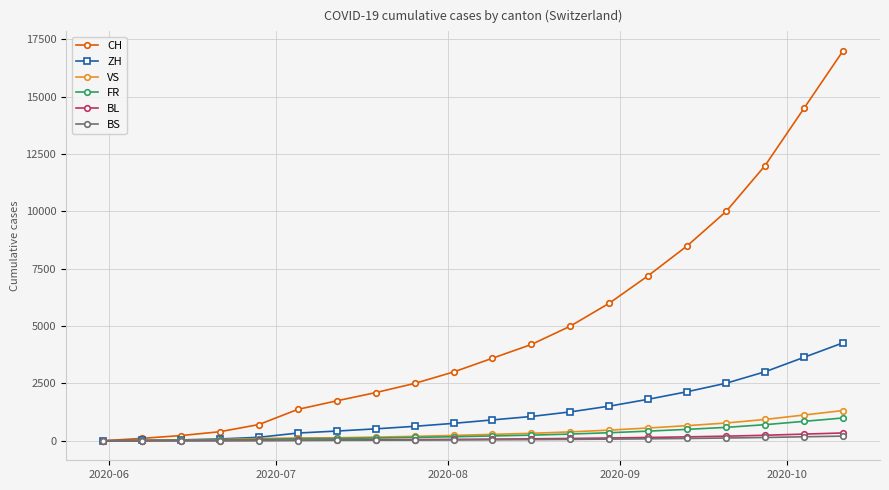

Which series has the largest total across all categories?

CH